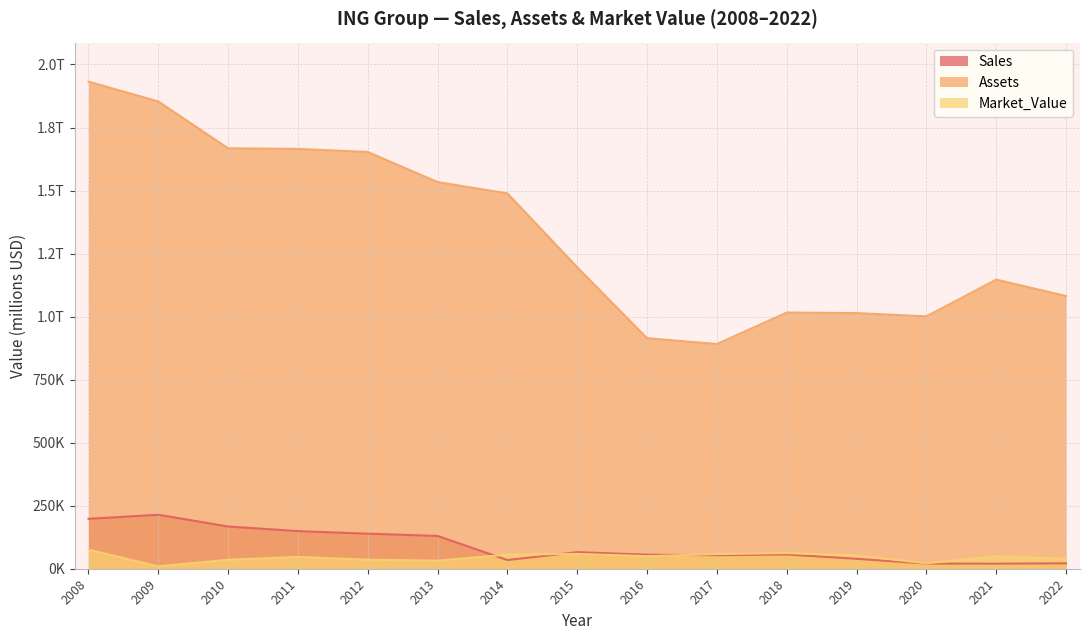

How many interior local valleys does the Assets series have?

2